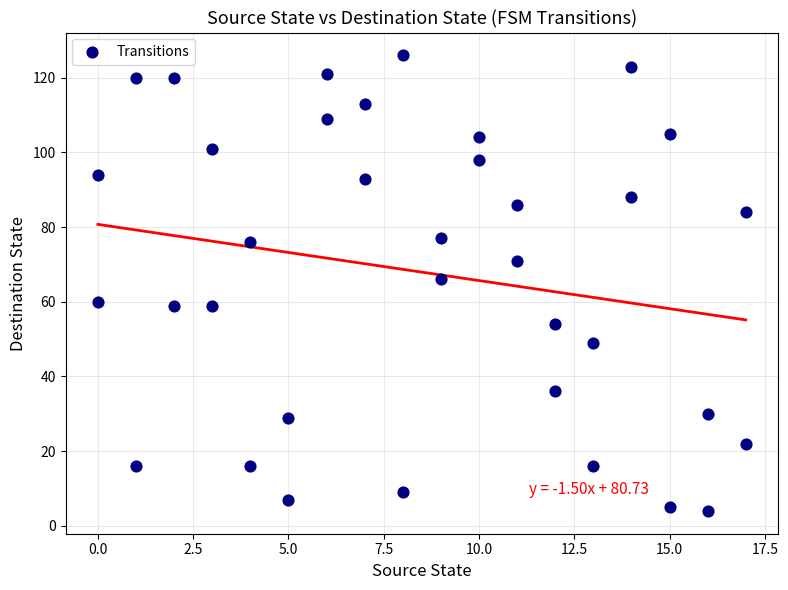

What is the range of Y values (max minus min)?

122